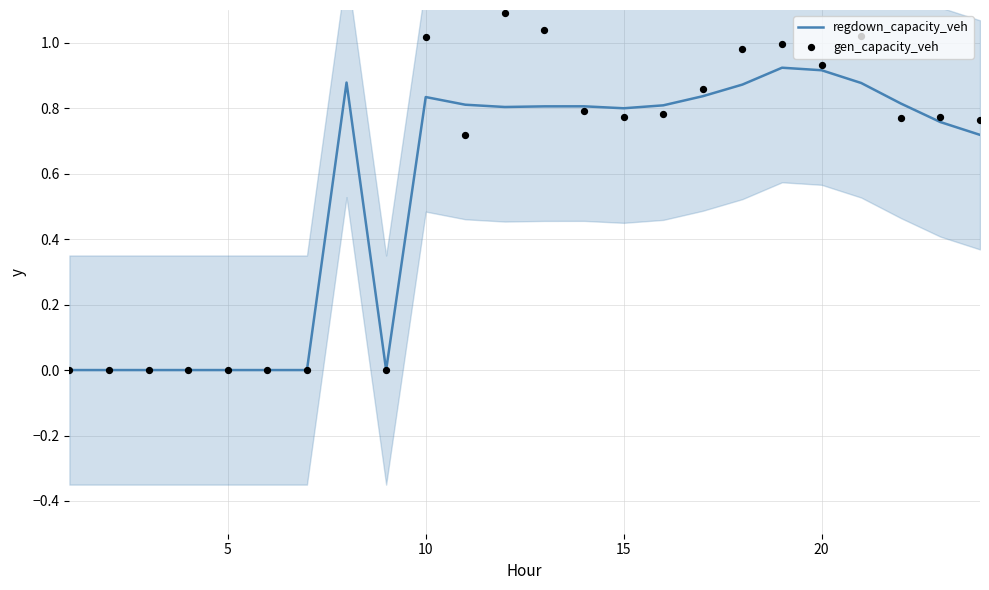

Which series reaches the maximum Y coordinate?

gen_capacity_veh